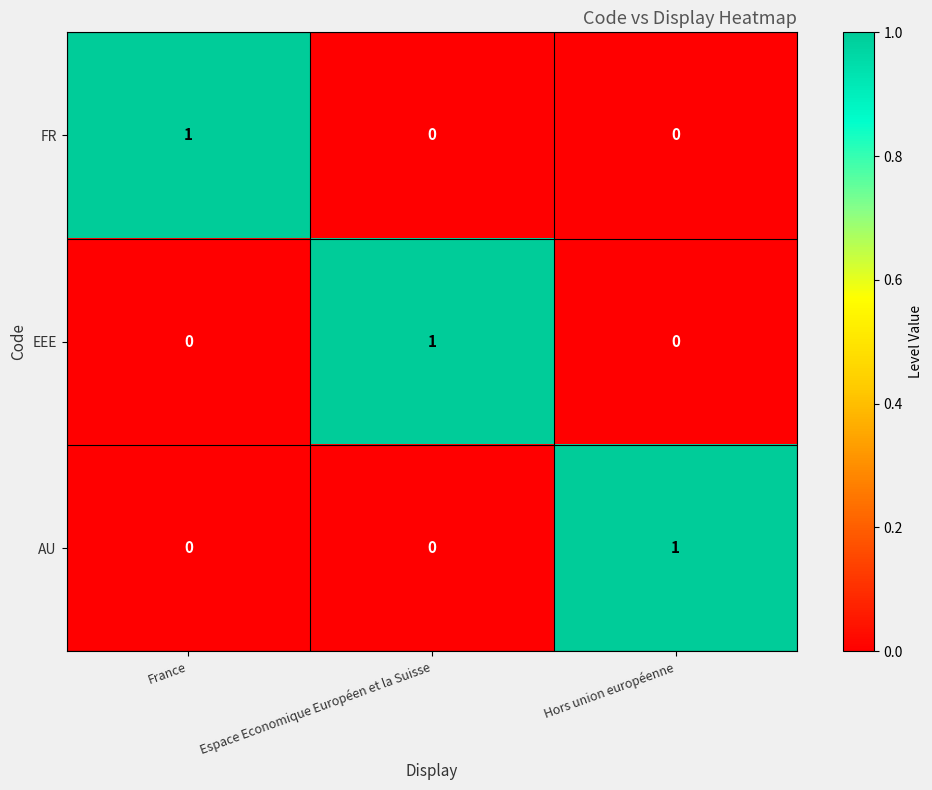

Reading right to left, list all the values displayed in this chart.

FR: 0	0	1
EEE: 0	1	0
AU: 1	0	0